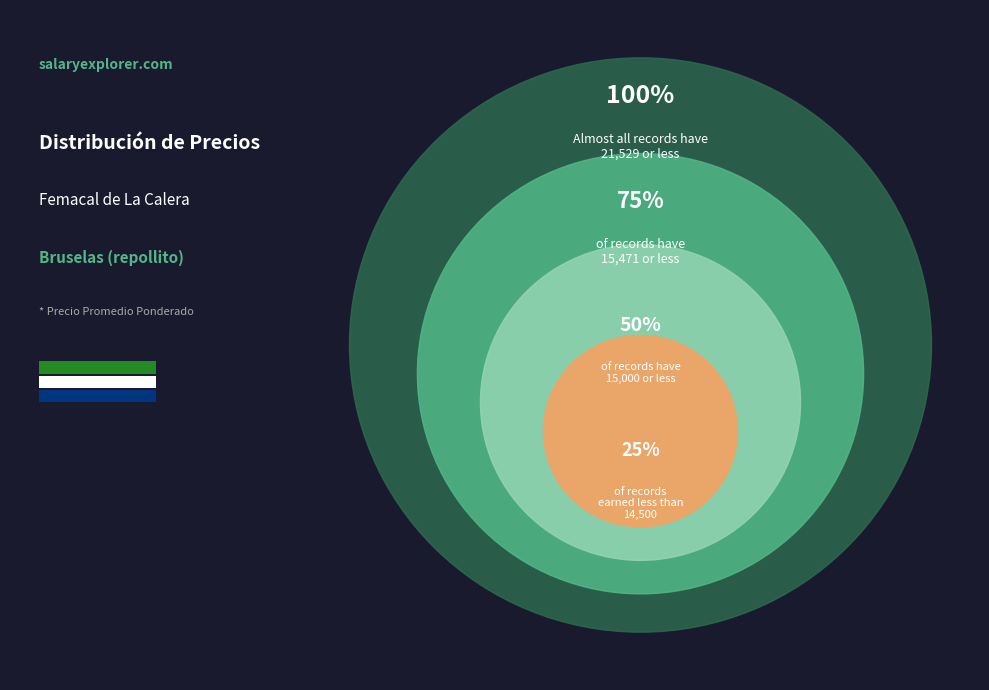

Combined, do 37 and 13000 account for over 50%?

No